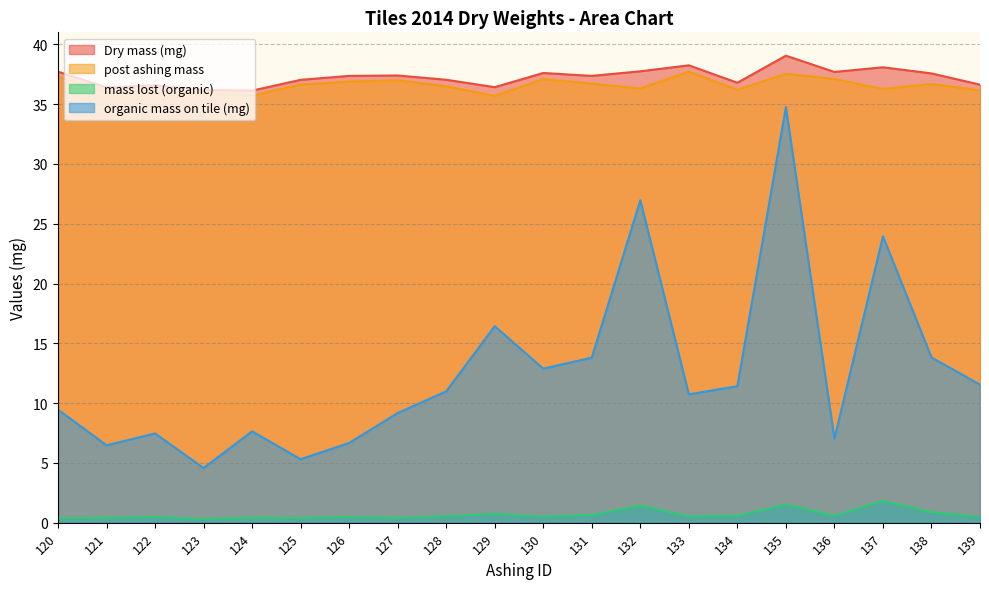

True or false: post ashing mass and organic mass on tile (mg) intersect in this chart.

False